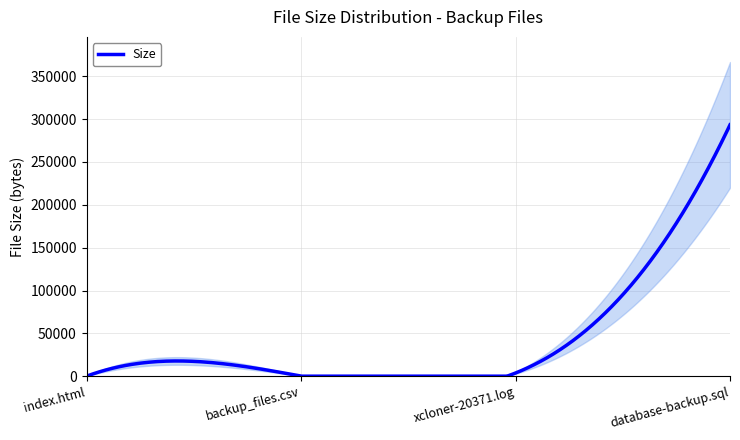

Reading left to right, what are all the values shown in this chart?

0	115	3682	293348